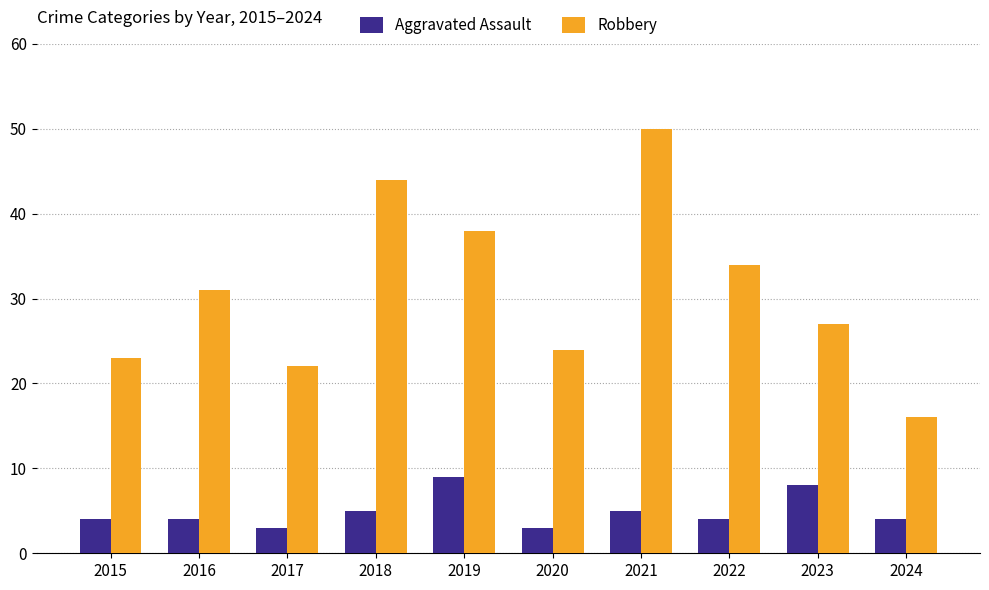

What is the maximum value for Aggravated Assault?

9